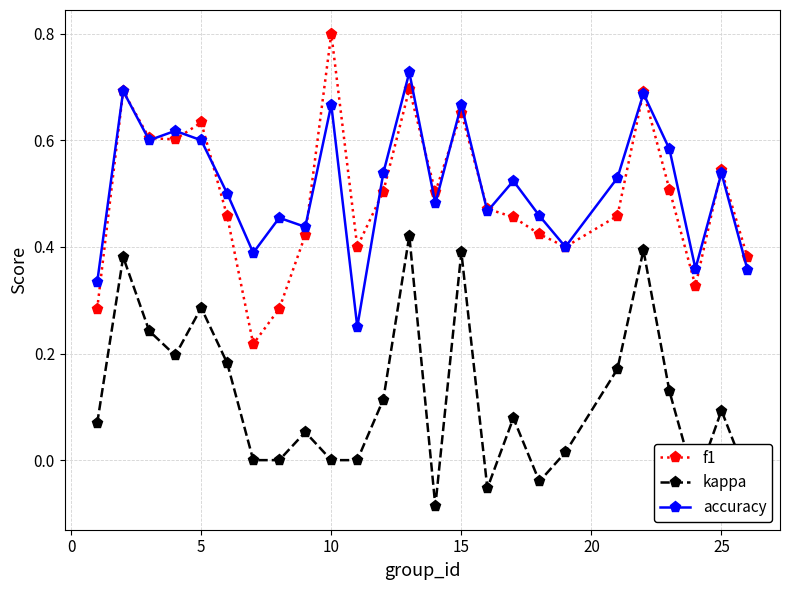

Which series has the largest total across all categories?

accuracy